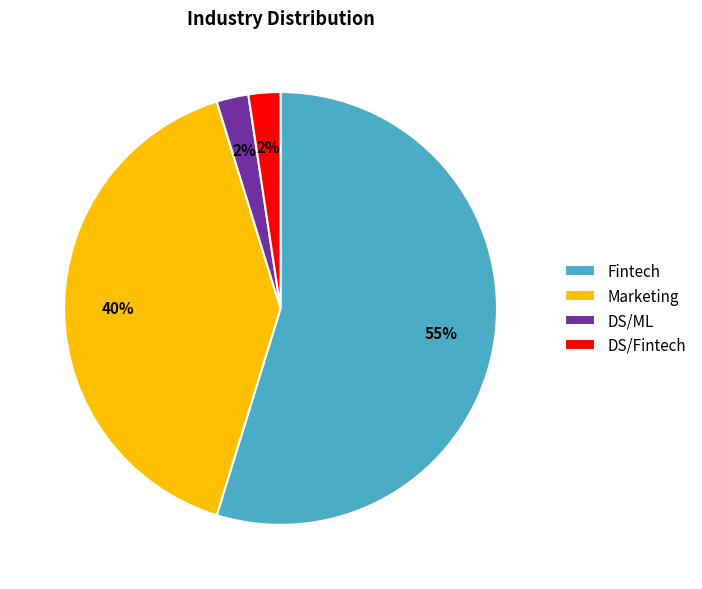

To the nearest percent, what is the average slice percentage?

25%